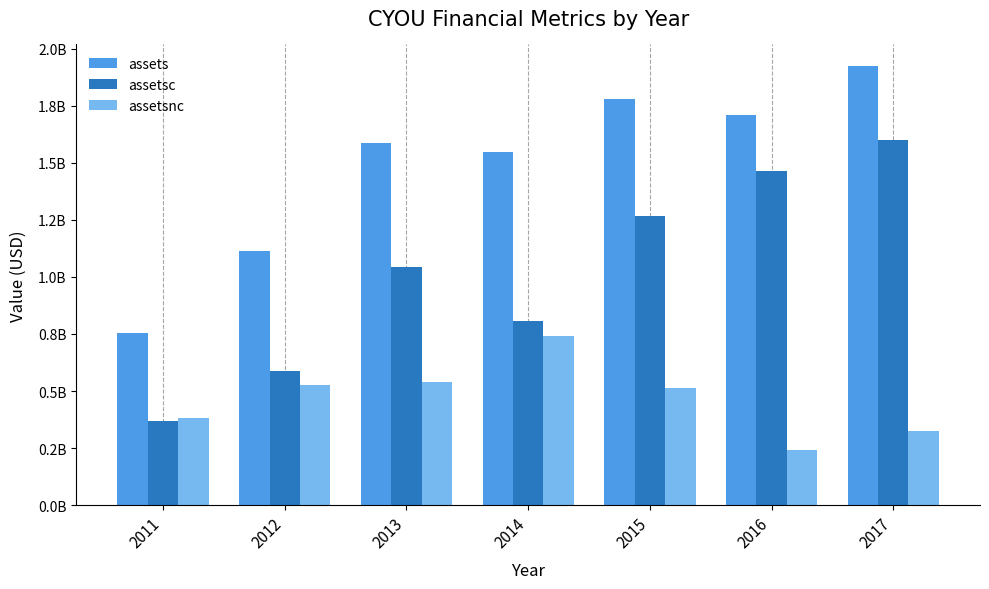

Between 2017 and 2016, which is larger?

2017